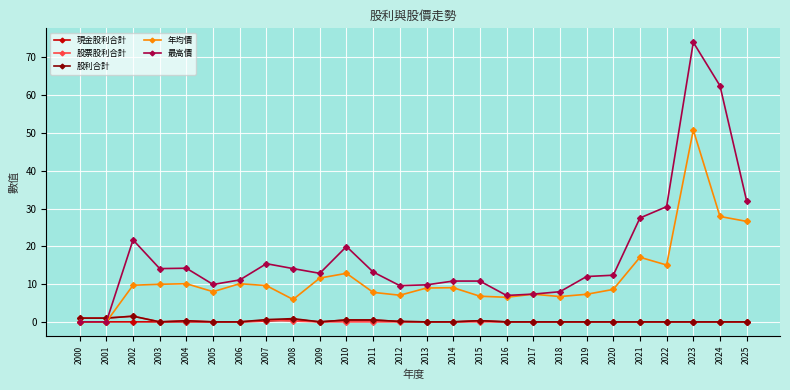

What is the difference between the highest and lowest values at 2016?

7.0